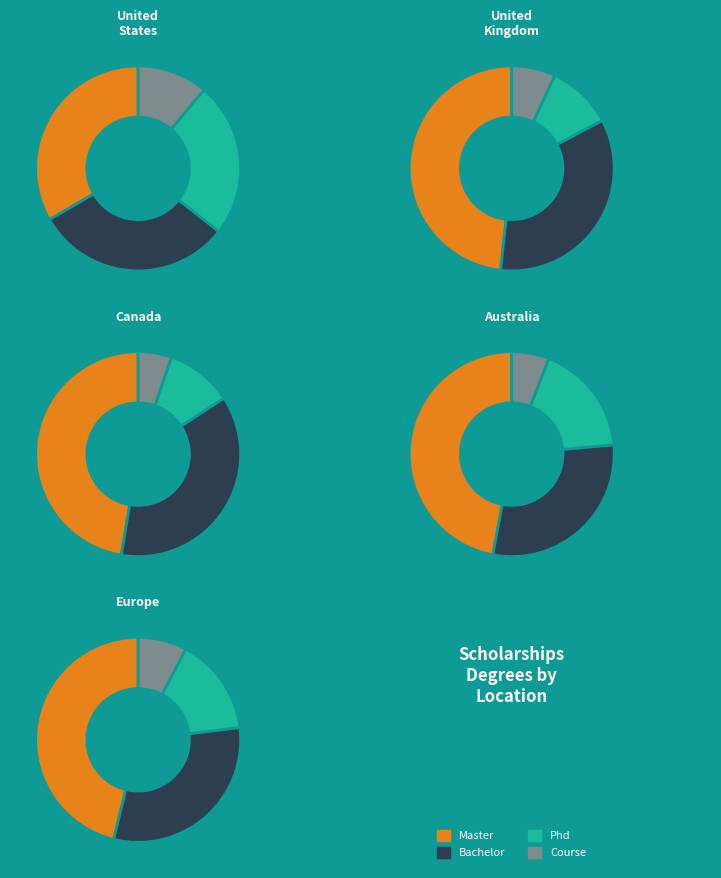

Between Master and Course, which series saw the biggest shift?

united-kingdom